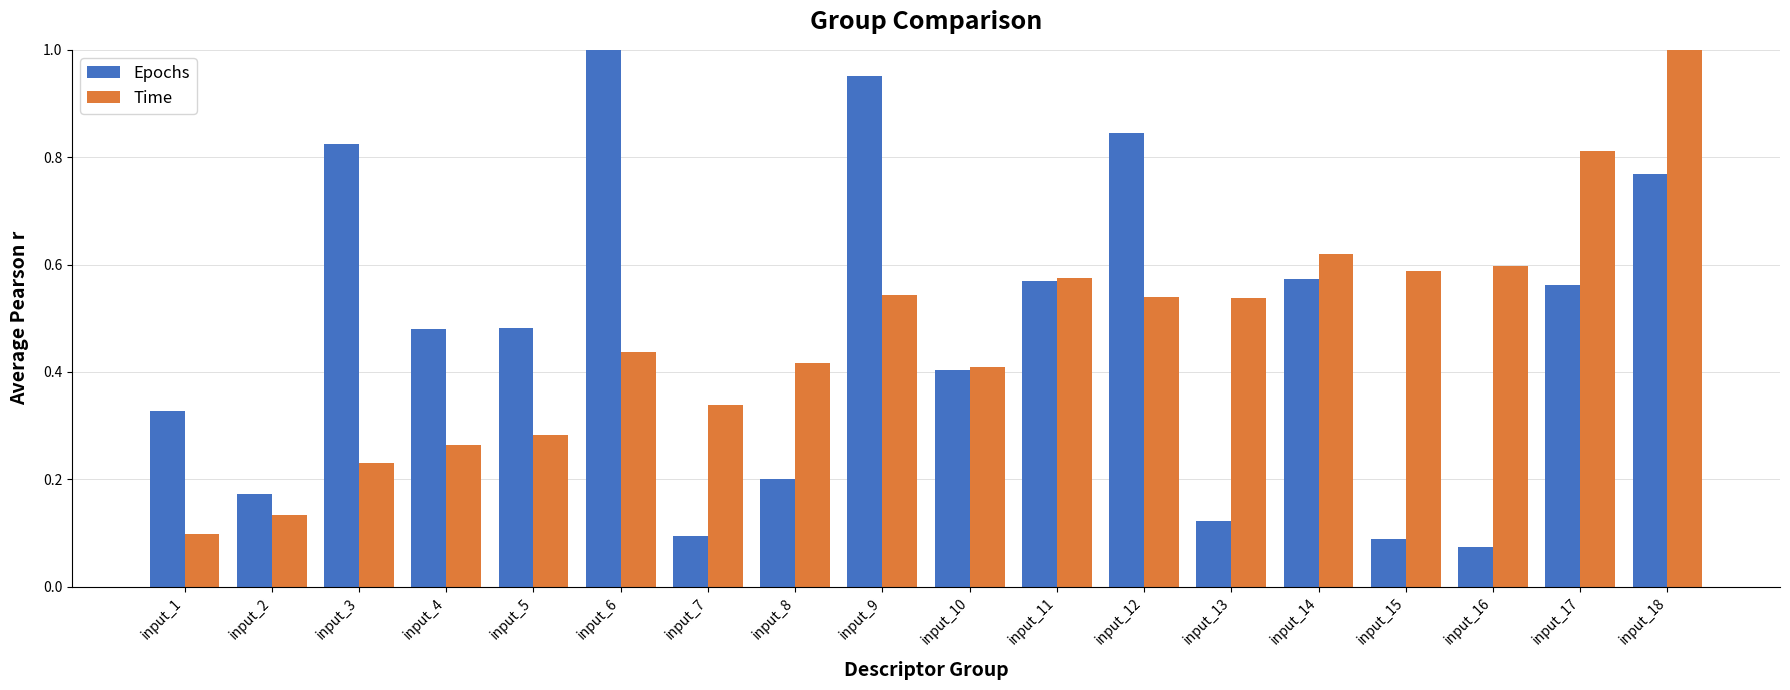

At which label is Time closest to 0?

input_1